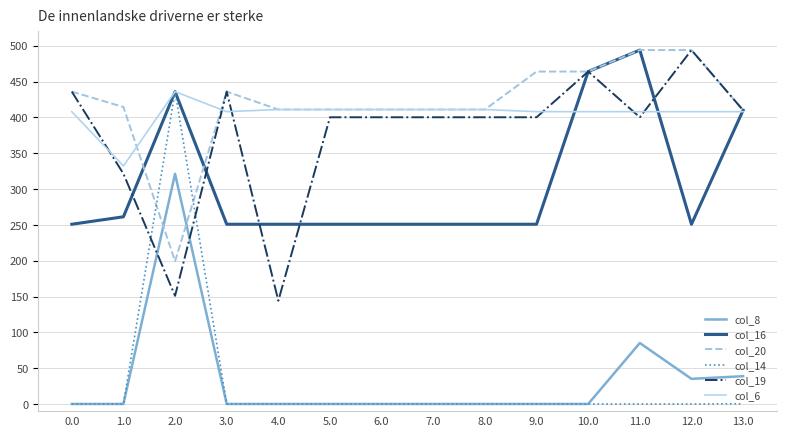

Read the col_6 value at 4.0.

411.0